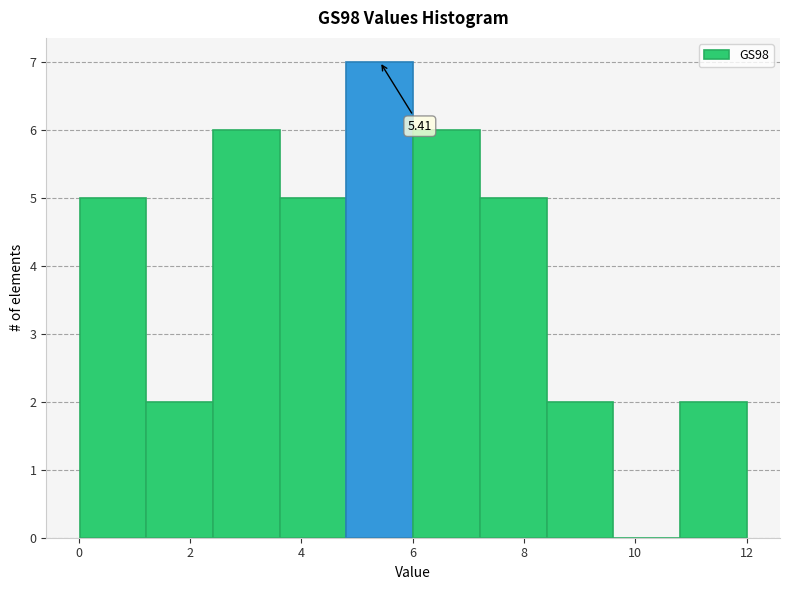

Which range on the x-axis has the tallest bar?

4.8 to 6.0